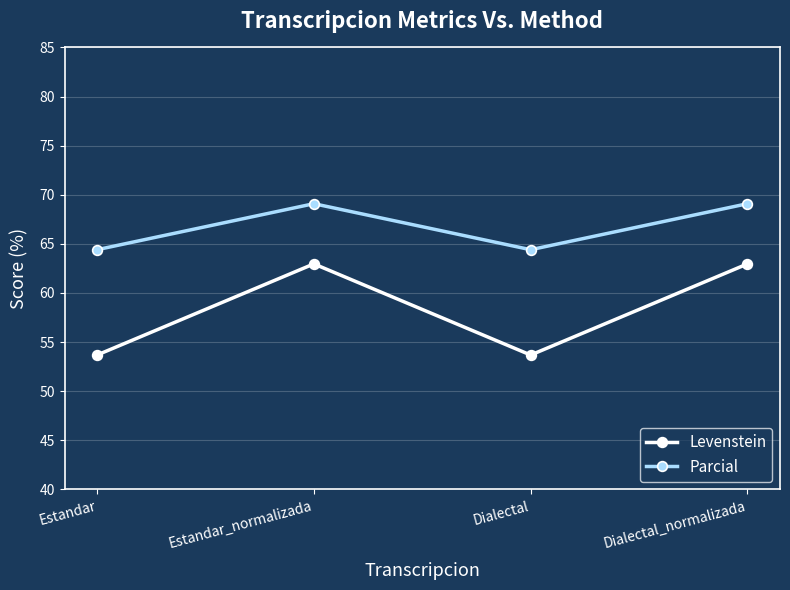

Reading left to right, list all the values displayed in this chart.

Levenstein: Estandar=53.7	Estandar_normalizada=63.0	Dialectal=53.7	Dialectal_normalizada=63.0
Parcial: Estandar=64.4	Estandar_normalizada=69.1	Dialectal=64.4	Dialectal_normalizada=69.1